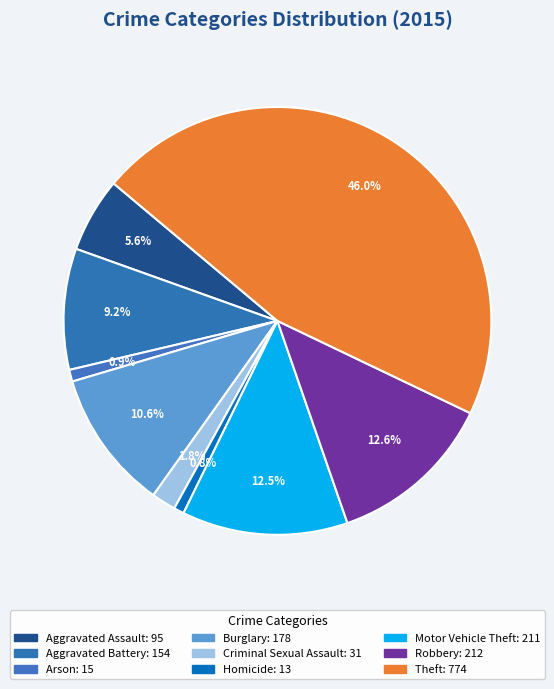

How many slices are in this pie chart?

9